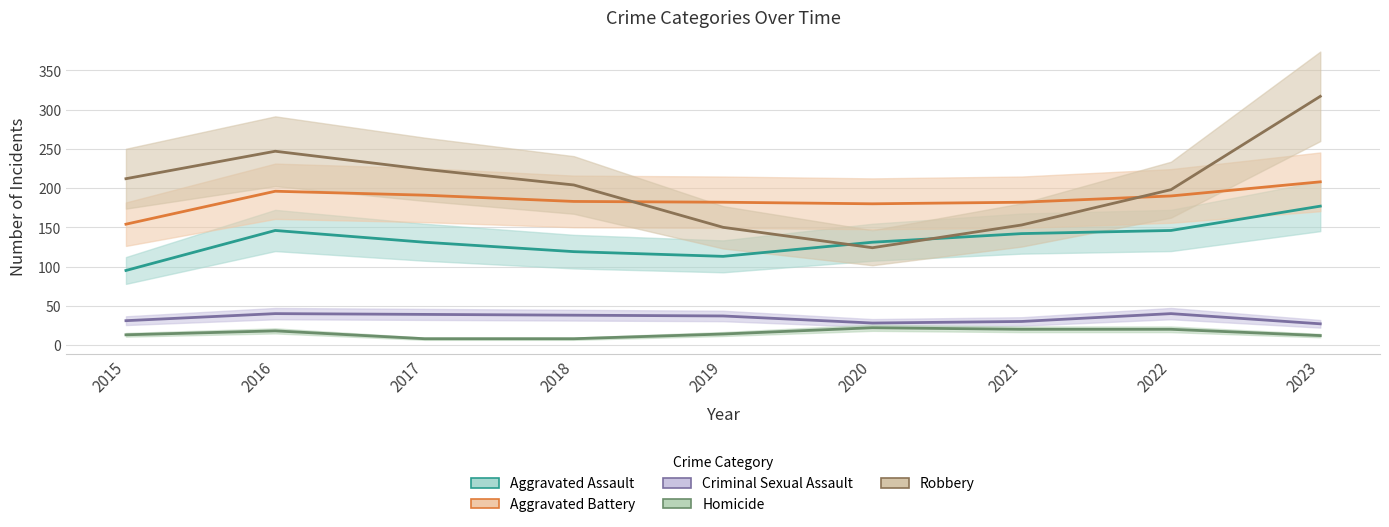

What is the difference between the Aggravated Battery values at 2019 and 2015?

28